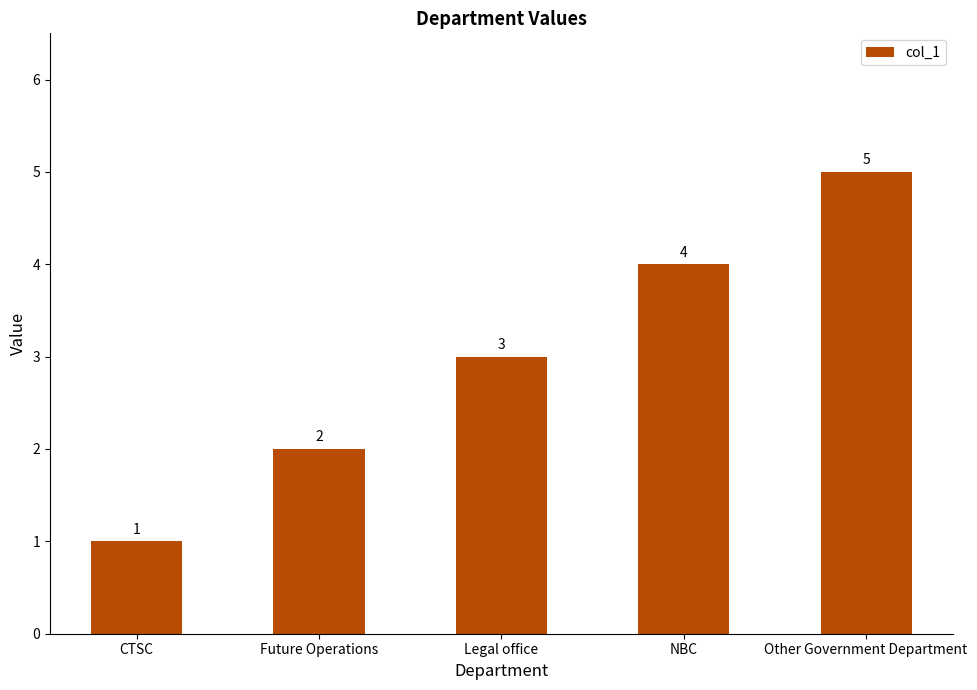

The chart shows a value of 5 at Other Government Department. True or false?

True